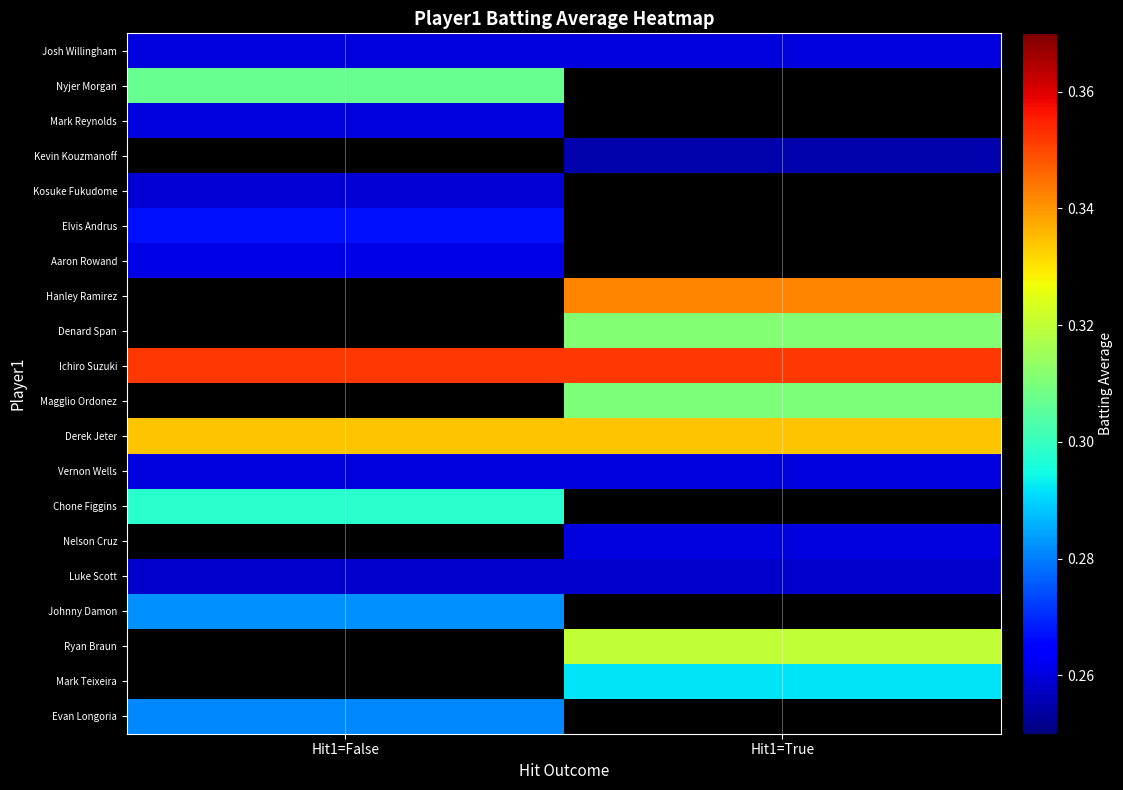

At which label does Luke Scott reach its peak?

Hit1=False